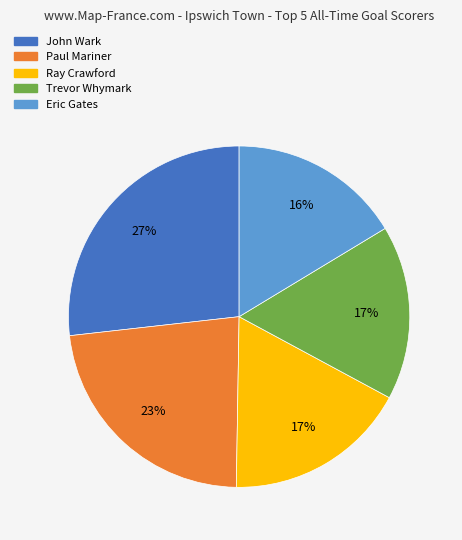

How many slices are in this pie chart?

5